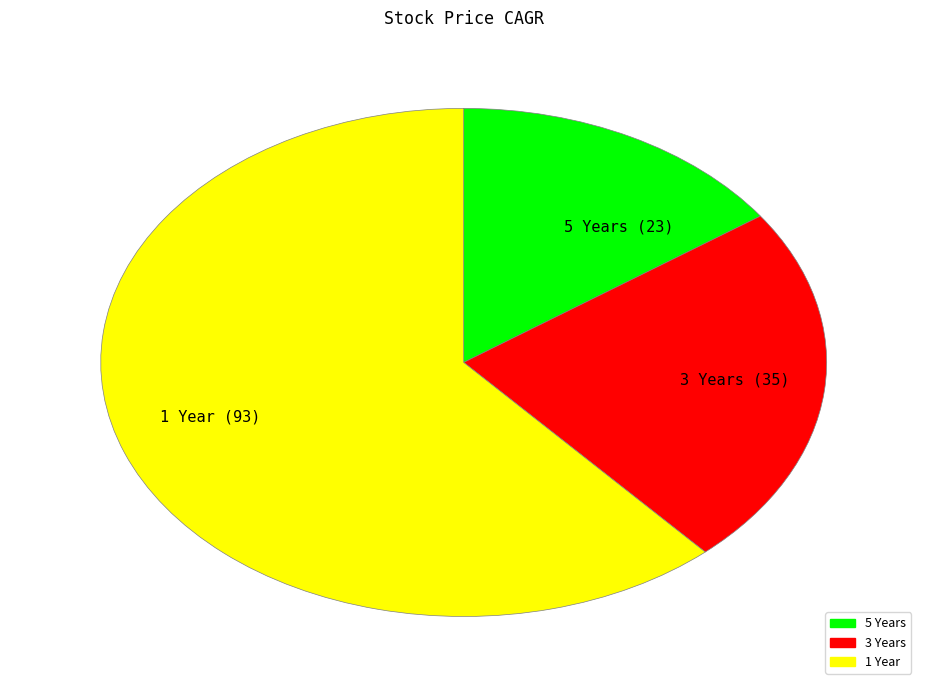

Does 1 Year (93) represent more than half of the total?

Yes